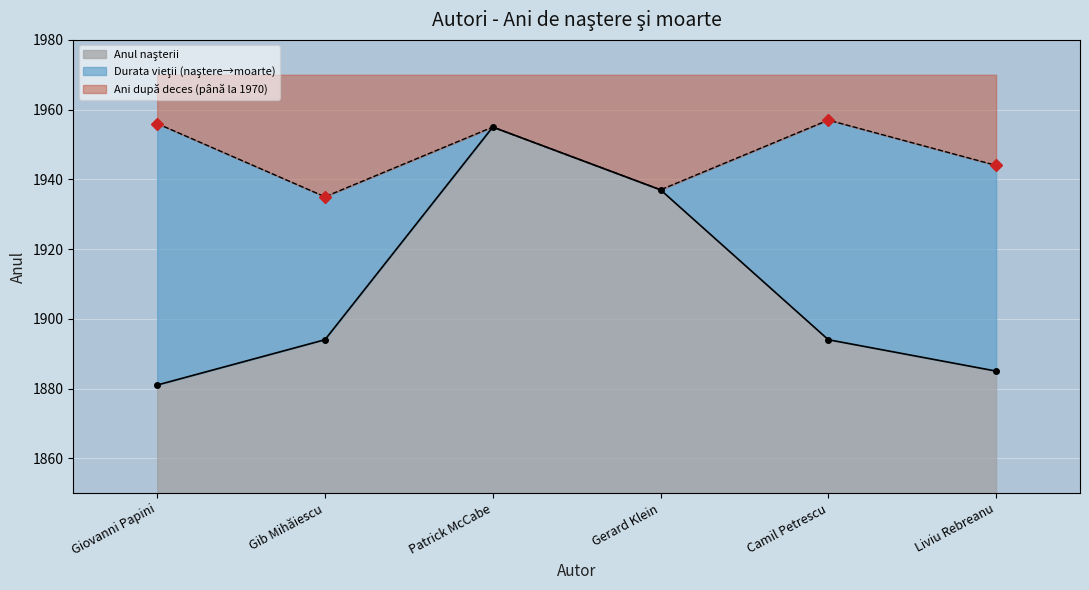

The value at Gib Mihăiescu is 1894. True or false?

True